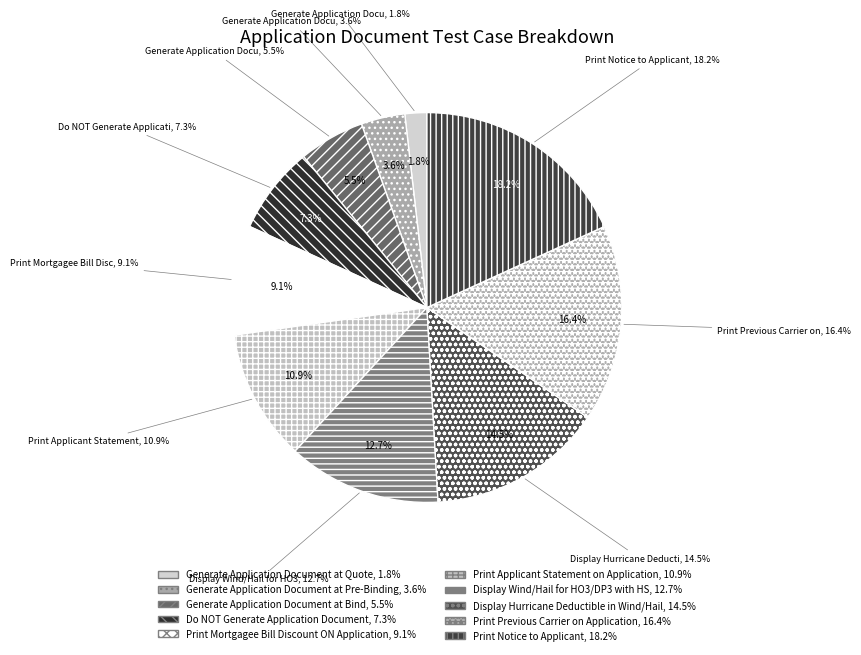

To the nearest percent, what percentage of the pie is Display Hurricane Deductible in Wind/Hail?

15%